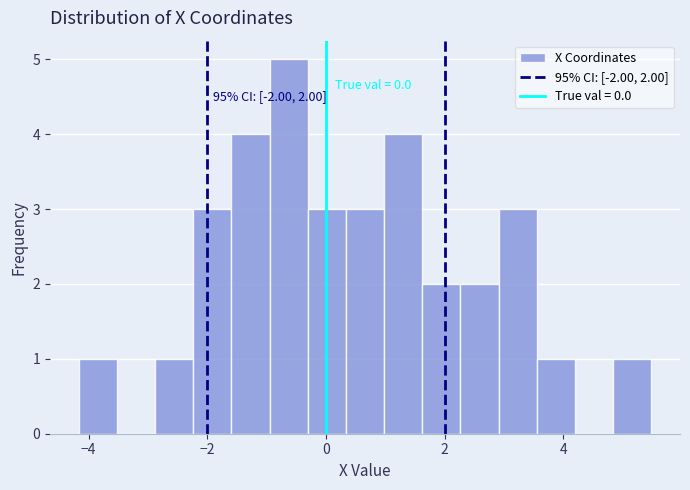

Around what value on the x-axis is the tallest bar? Give the approximate position of its centre, as read against the axis.

-0.6